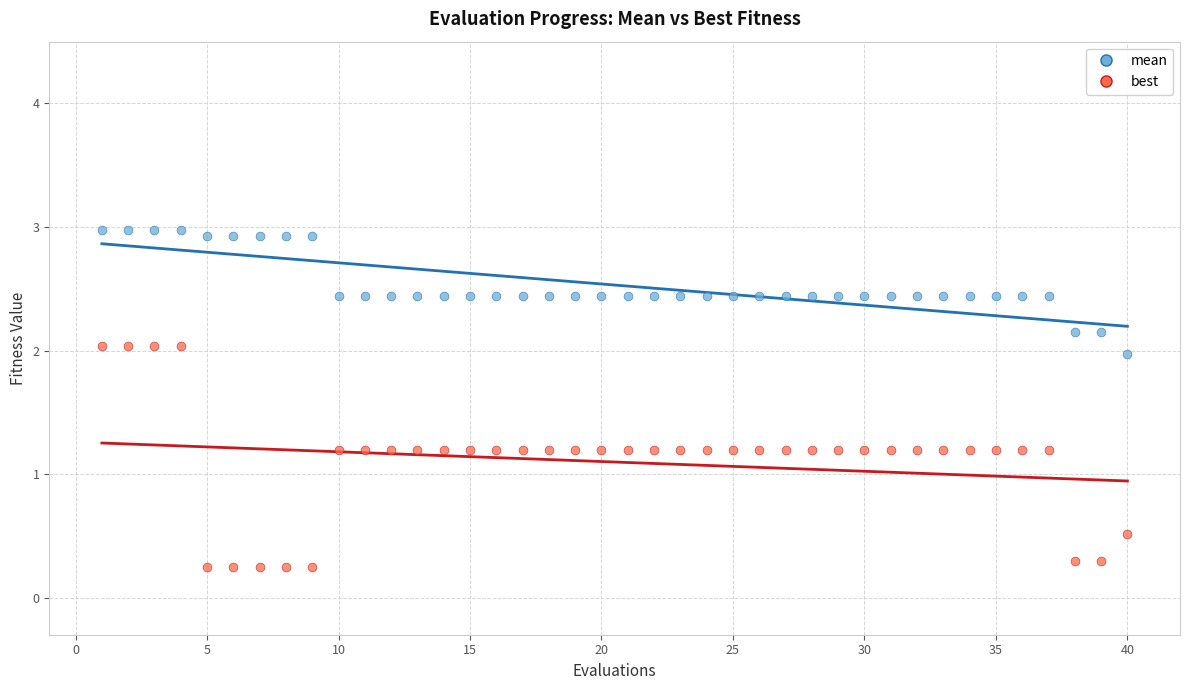

Across all data points, what is the range of Y values (max minus min)?

2.7